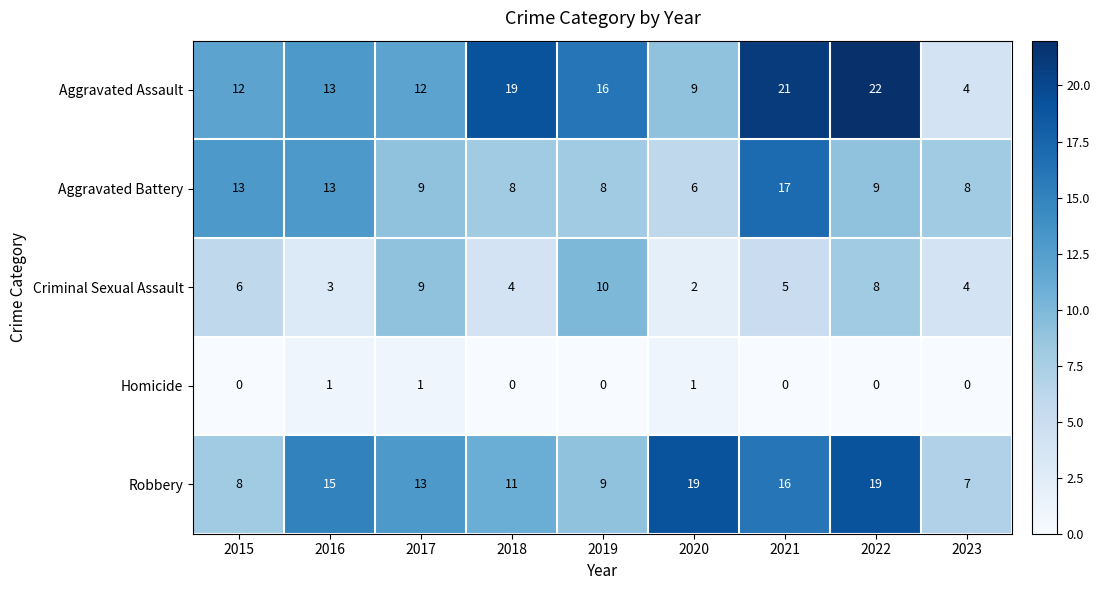

What is the greatest value displayed?

22